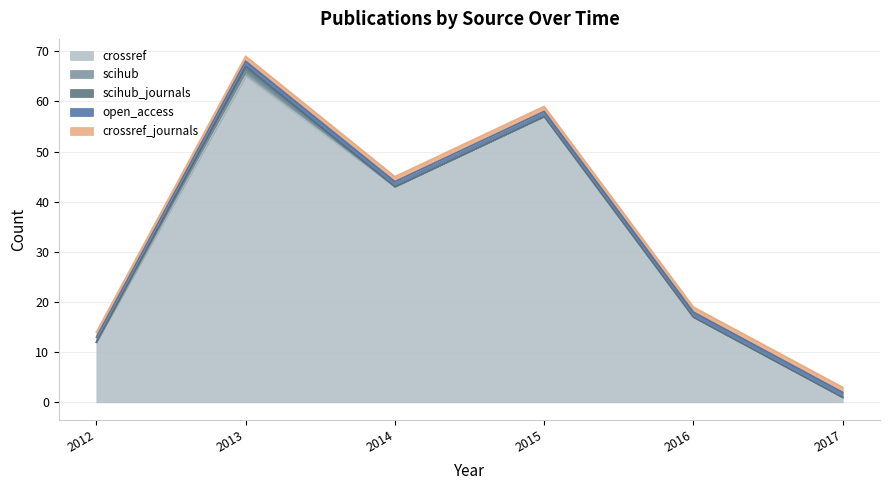

True or false: scihub_journals and crossref_journals cross at least once.

False